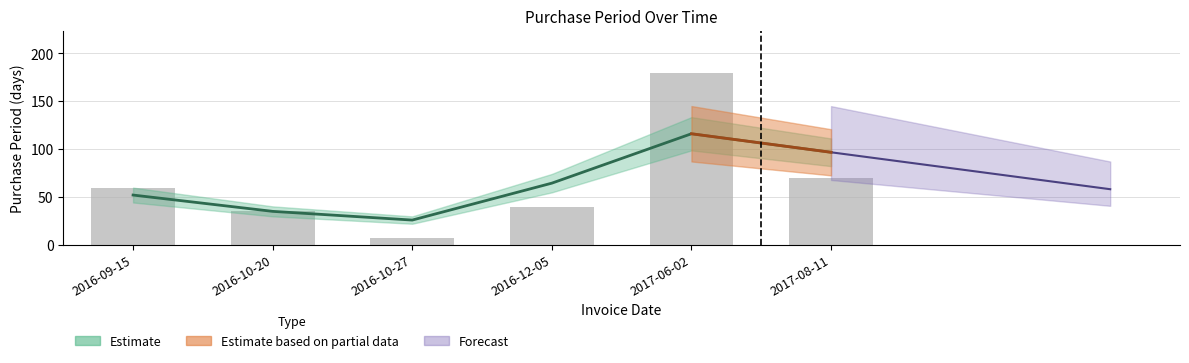

Between 2016-10-20 and 2016-09-15, which is larger?

2016-09-15